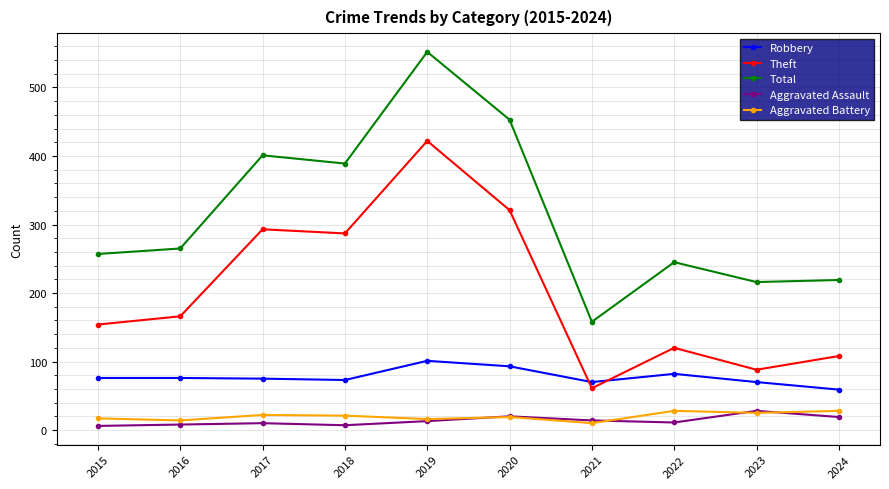

Rank the series at 2024 from highest to lowest value.

Total, Theft, Robbery, Aggravated Battery, Aggravated Assault